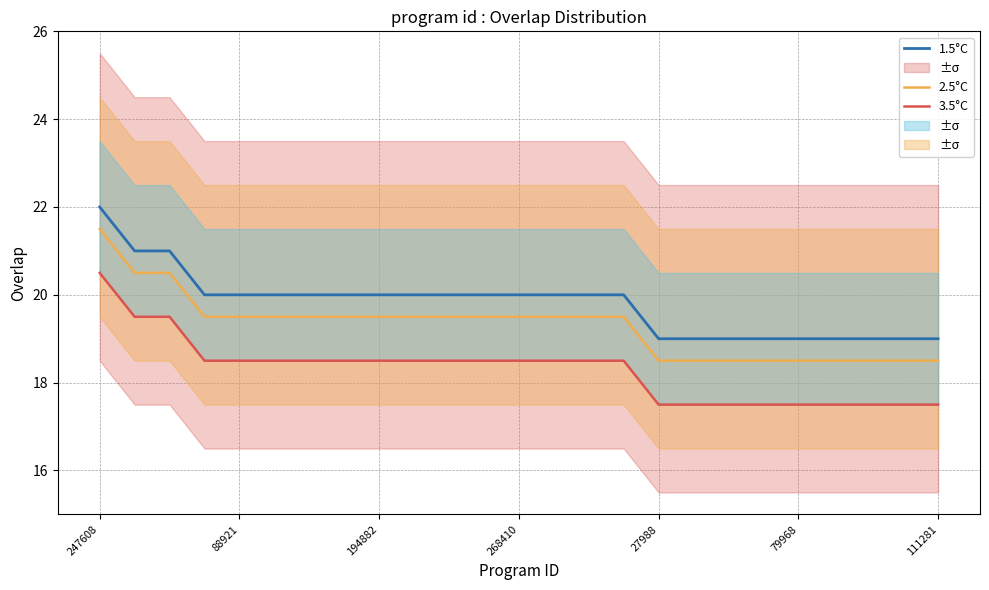

Count the 1.5°C values in the range 19 to 20.

22